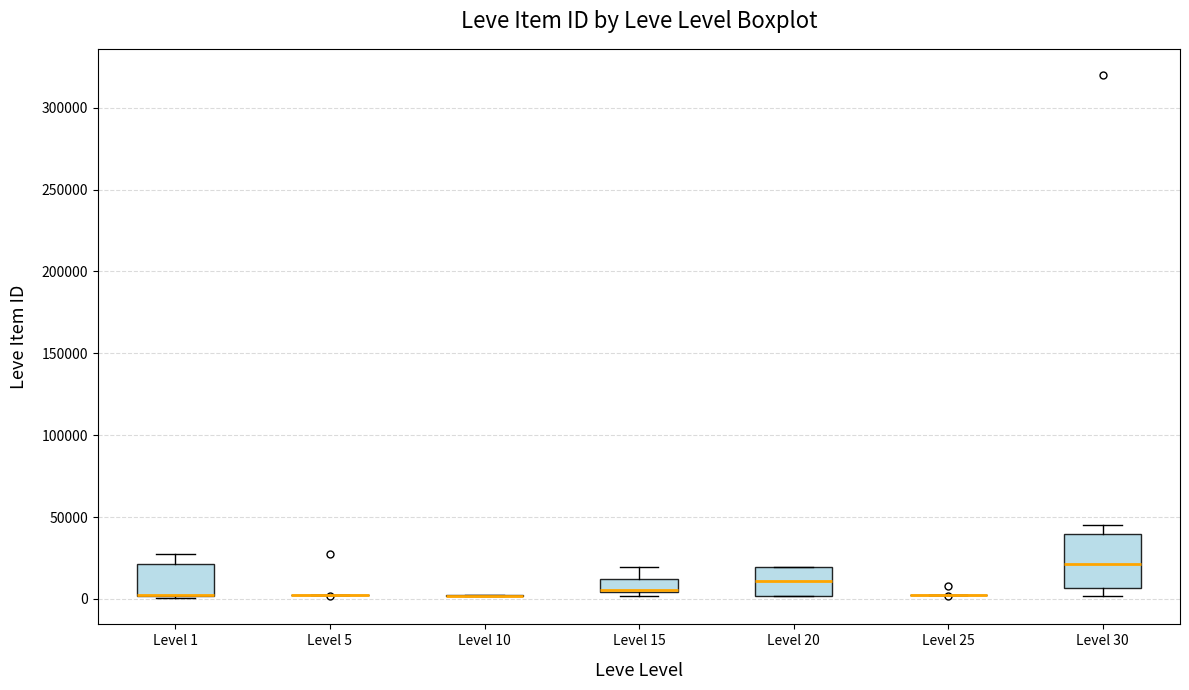

Reading left to right, transcribe this box plot: for each box, give where its median line is, the range the box spans, and where its two whiskers end, as read against the y-axis. The values are not printed on the chart, so give them approximately, as read against the axis.

Level 1: median 0 (drawn on the box's lower edge), box 0 to 20000, whiskers 0 to 25000
Level 5: box collapsed to a line at 0, whiskers 0 to 5000
Level 10: box collapsed to a line at 0, whiskers 0 to 0
Level 15: median 5000 (drawn on the box's lower edge), box 5000 to 10000, whiskers 0 to 20000
Level 20: median 10000, box 0 to 20000, whiskers 0 to 20000
Level 25: box collapsed to a line at 0, whiskers 0 to 0
Level 30: median 20000, box 5000 to 40000, whiskers 0 to 45000